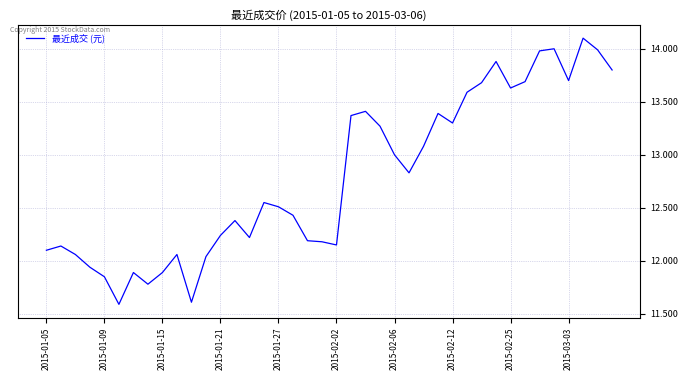

What is the difference between the maximum and minimum values?

2.5